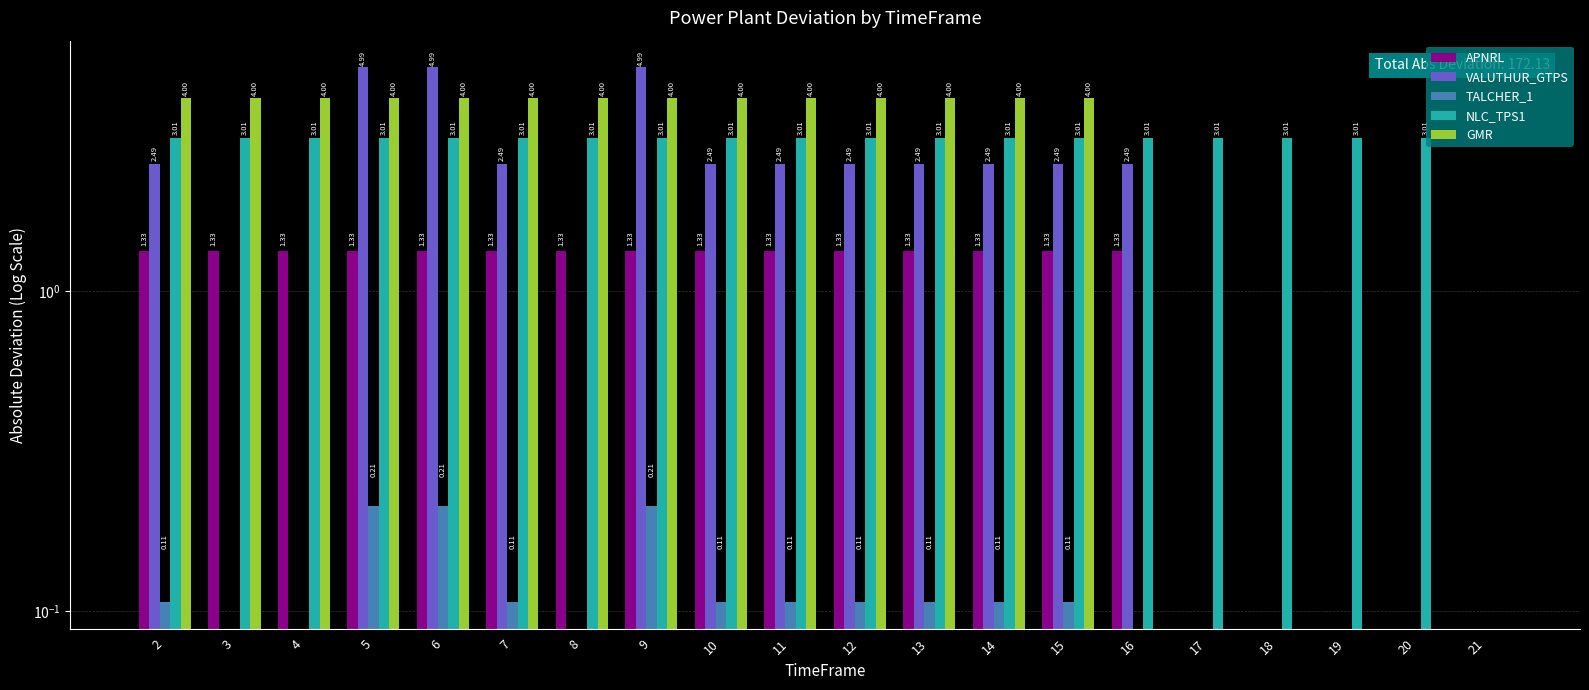

What is the highest value of the TALCHER_1 series?

0.2